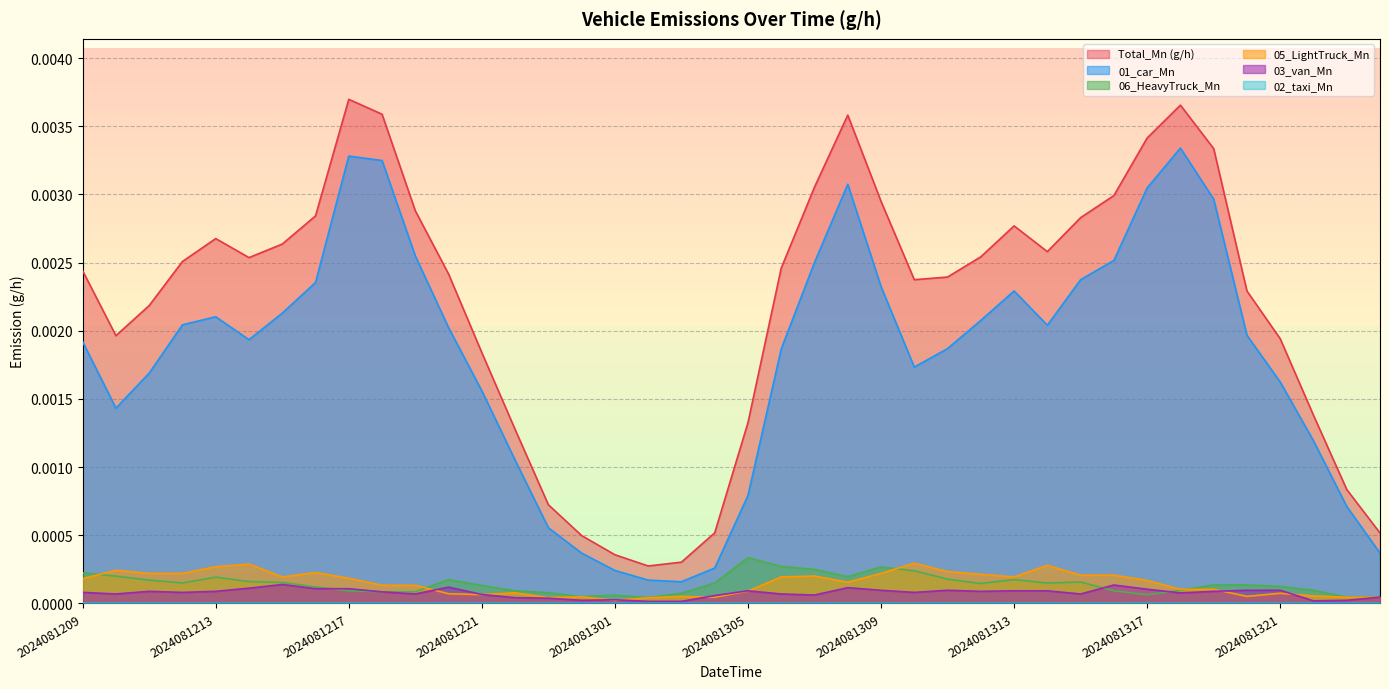

Does the chart display data point markers on the line(s)?

No